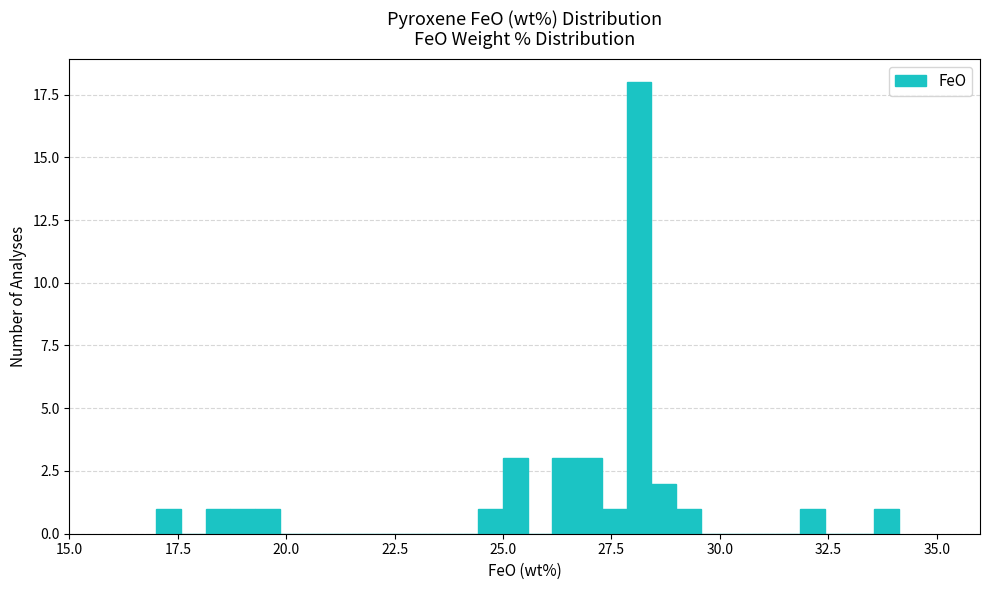

Around what value on the x-axis is the tallest bar? Give the approximate position of its centre, as read against the axis.

28.0